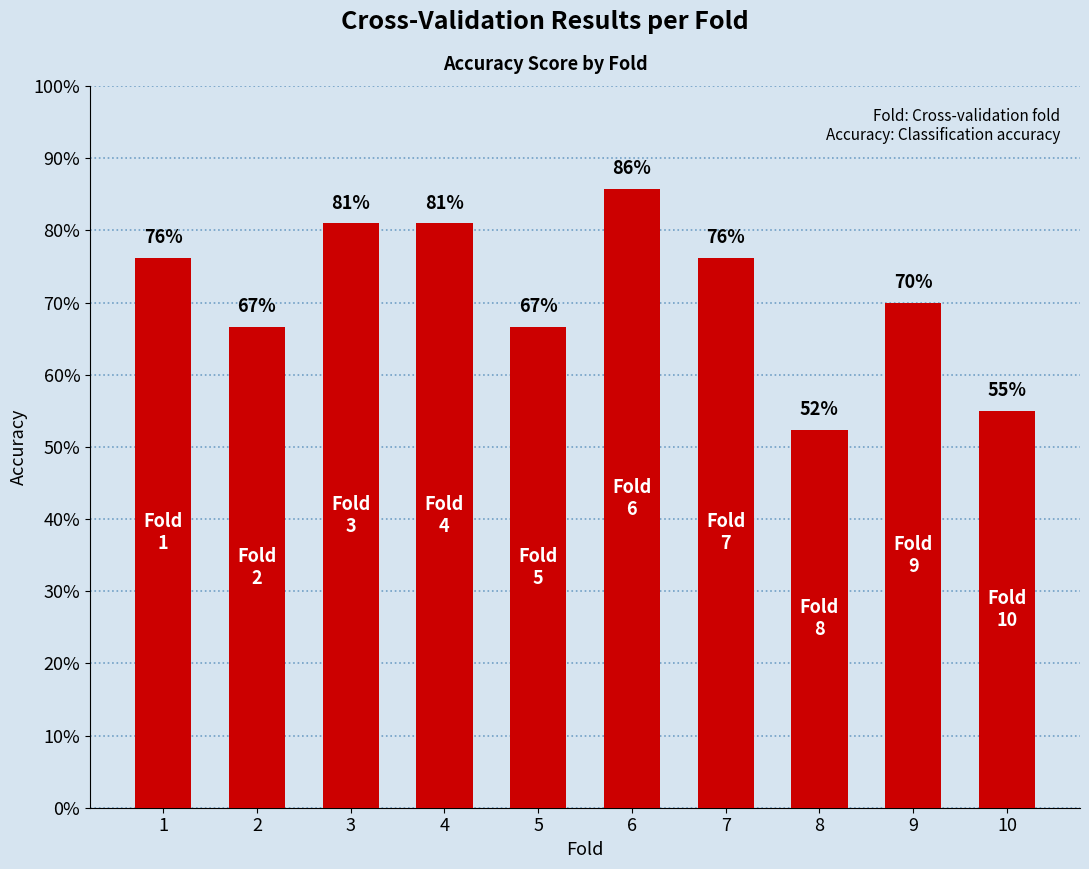

At which label is the value closest to 0?

8